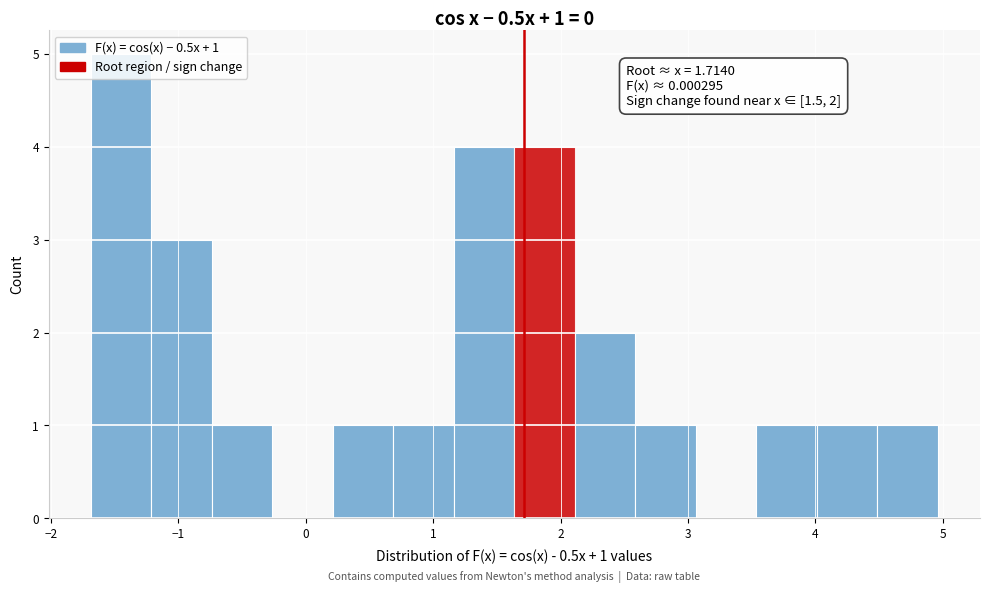

Over which range of the x-axis is the bar tallest?

-1.7 to -1.2